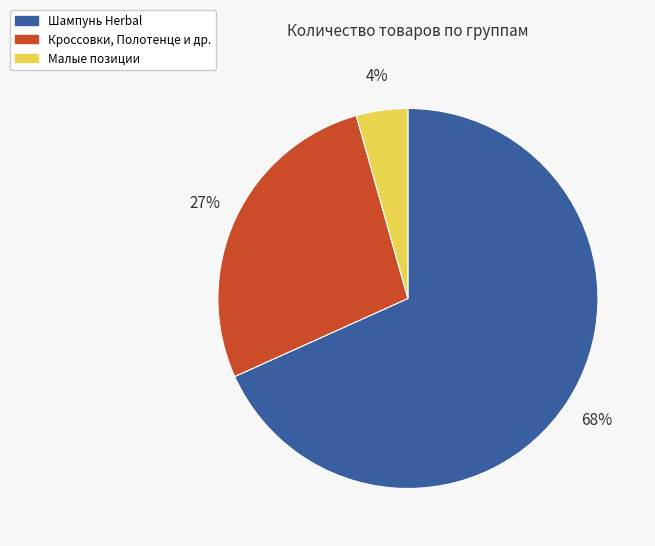

Is there a majority slice in this chart?

Yes